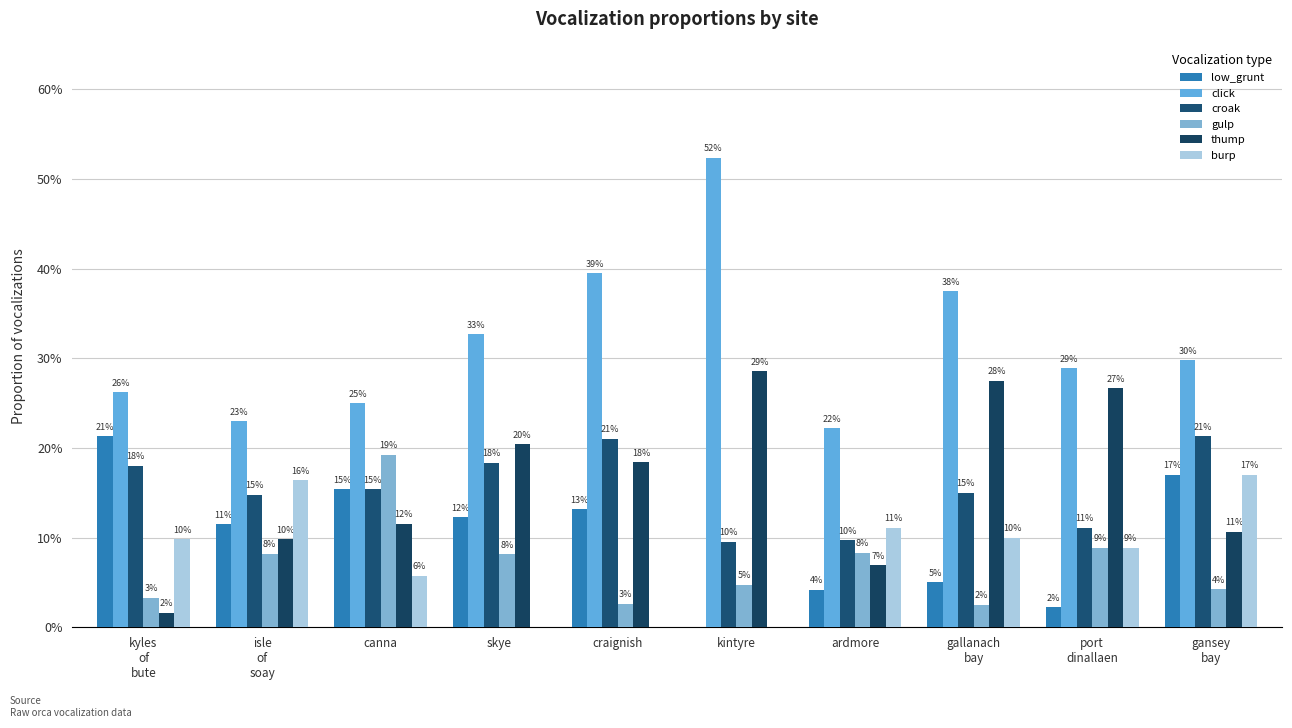

Are the bars horizontal?

No